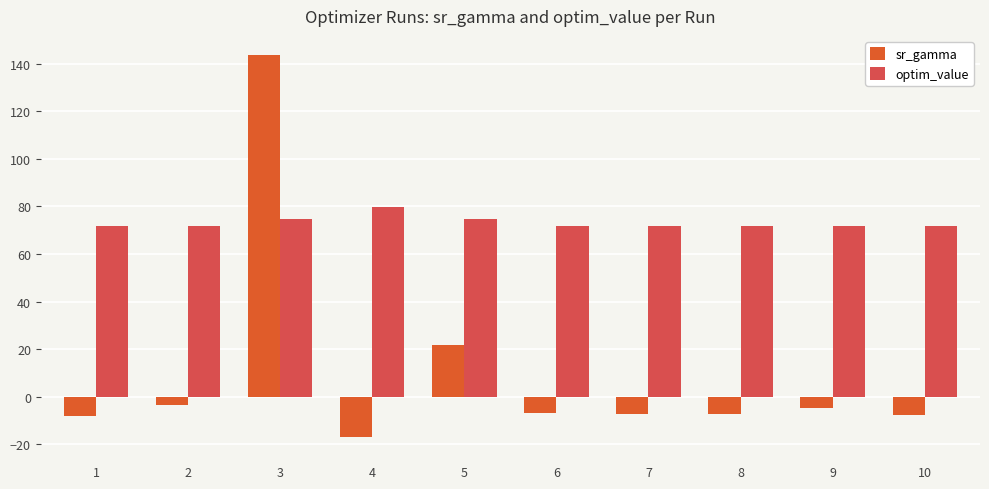

True or false: optim_value has a value of 30.2 at 4.

False